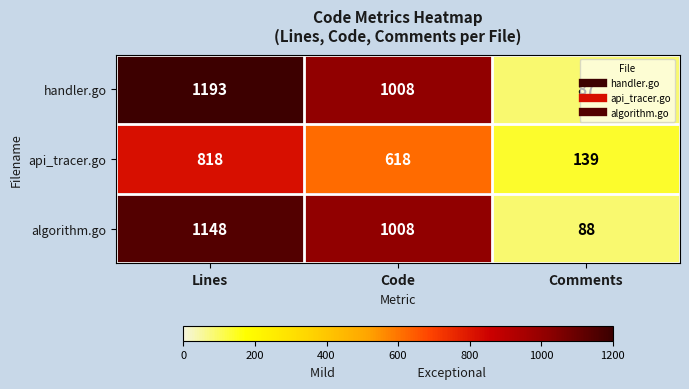

Is it true that handler.go equals 87 at Comments?

True